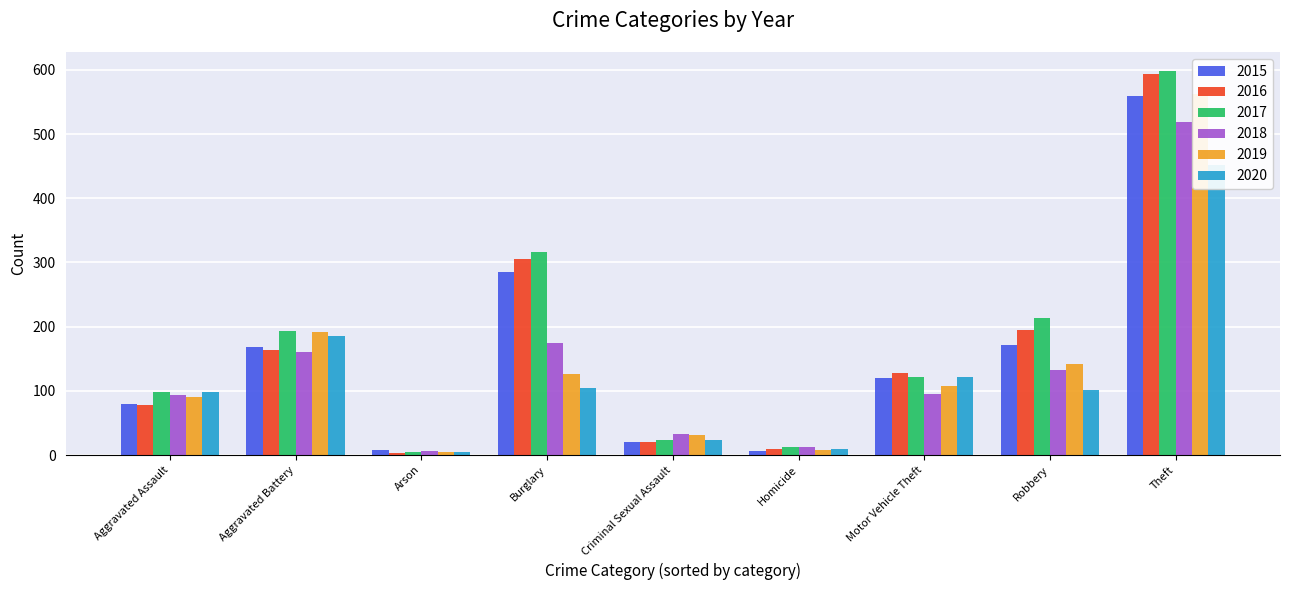

How many distinct data groups are displayed?

6